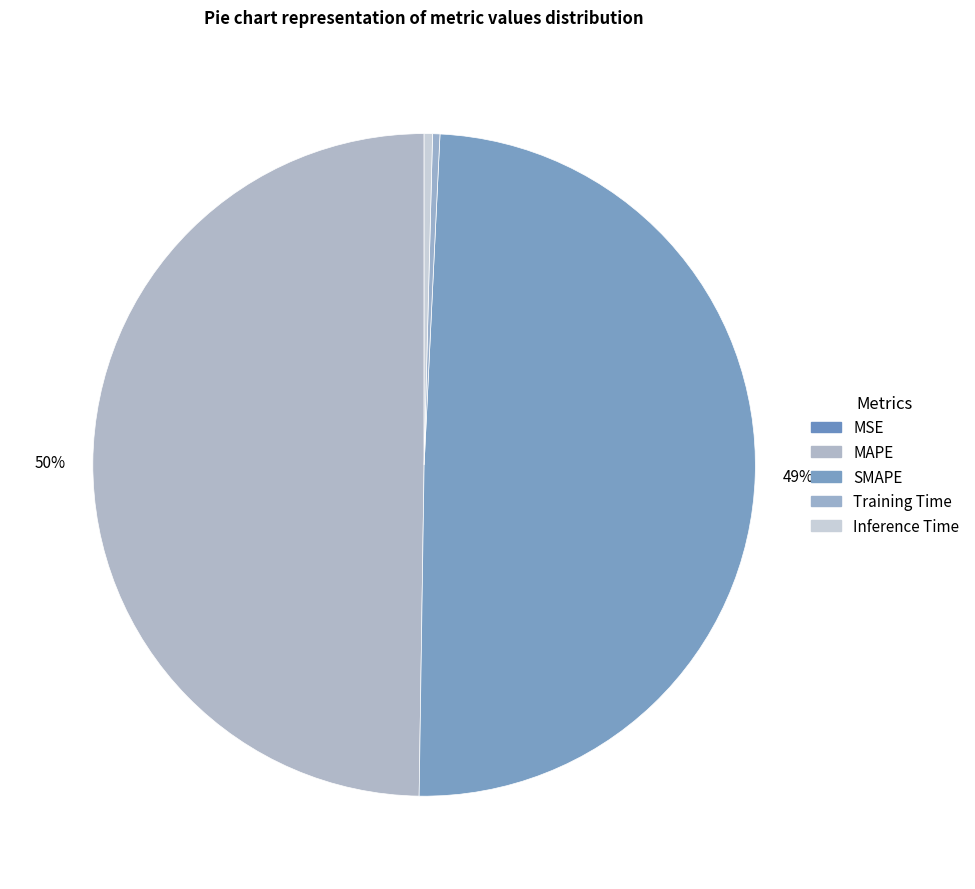

How many slices are in this pie chart?

5